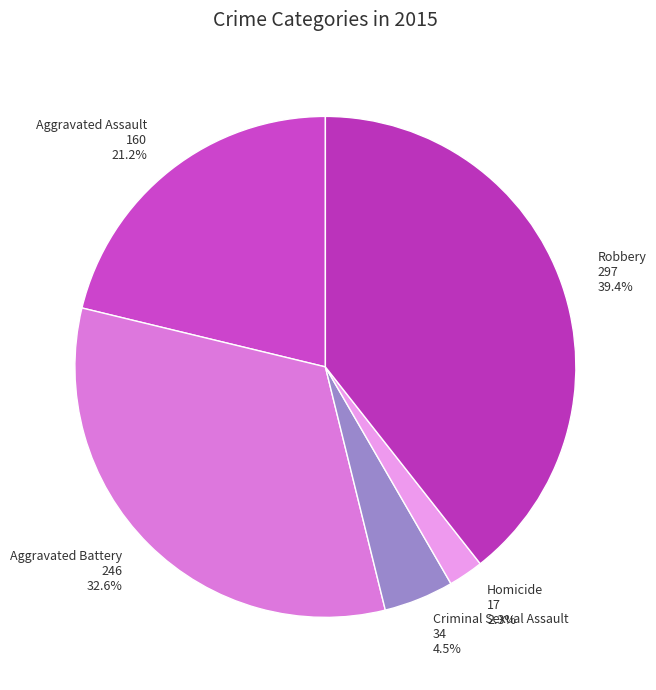

Is the sum of Aggravated Battery and Robbery greater than half?

Yes